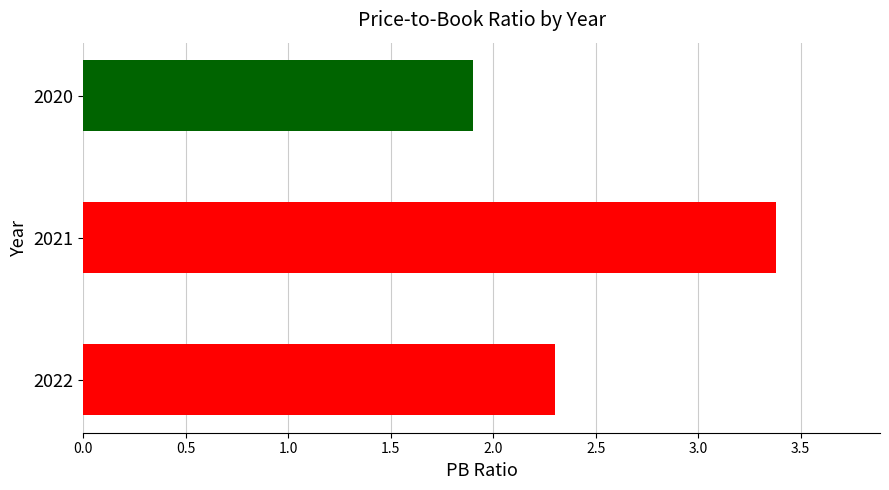

Rank the categories by value from highest to lowest.

2021, 2022, 2020